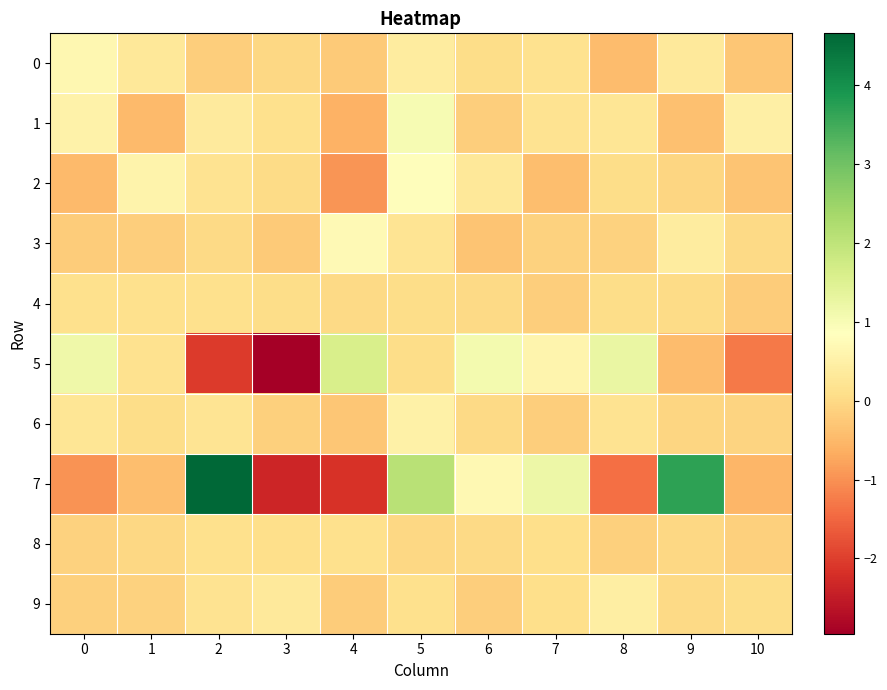

Reading left to right, what are all the values shown in this chart?

0: 0=0.7	1=0.3	2=-0.2	3=-0.0	4=-0.2	5=0.4	6=0.1	7=0.2	8=-0.4	9=0.3	10=-0.3
1: 0=0.5	1=-0.5	2=0.4	3=0.1	4=-0.6	5=1.0	6=-0.2	7=0.2	8=0.2	9=-0.4	10=0.5
2: 0=-0.5	1=0.6	2=0.2	3=0.0	4=-0.9	5=0.8	6=0.3	7=-0.4	8=0.1	9=-0.1	10=-0.3
3: 0=-0.2	1=-0.2	2=0.0	3=-0.2	4=0.7	5=0.2	6=-0.3	7=-0.1	8=-0.1	9=0.4	10=-0.0
4: 0=0.1	1=0.1	2=0.1	3=0.1	4=-0.0	5=0.1	6=0.0	7=-0.2	8=0.1	9=0.0	10=-0.2
5: 0=1.2	1=0.2	2=-2.1	3=-3.0	4=1.6	5=0.1	6=1.1	7=0.6	8=1.2	9=-0.4	10=-1.3
6: 0=0.2	1=0.1	2=0.2	3=-0.1	4=-0.3	5=0.5	6=0.0	7=-0.2	8=0.2	9=-0.0	10=-0.1
7: 0=-1.0	1=-0.4	2=4.7	3=-2.4	4=-2.2	5=2.1	6=0.7	7=1.2	8=-1.4	9=3.7	10=-0.5
8: 0=-0.1	1=-0.0	2=0.1	3=0.1	4=0.1	5=-0.0	6=0.0	7=0.1	8=-0.1	9=-0.0	10=-0.2
9: 0=-0.1	1=-0.1	2=0.2	3=0.3	4=-0.2	5=0.1	6=-0.2	7=0.1	8=0.4	9=0.0	10=0.1